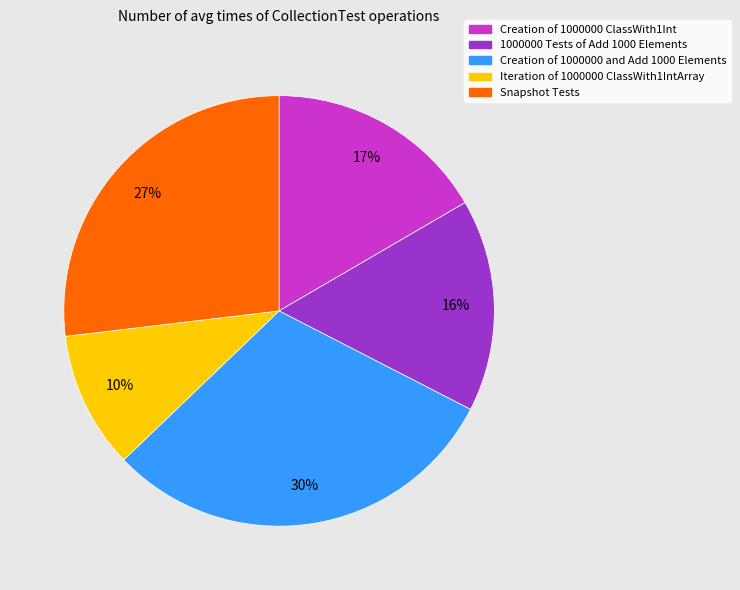

What is the largest slice in the pie chart?

Creation of 1000000 and Add 1000 Elements